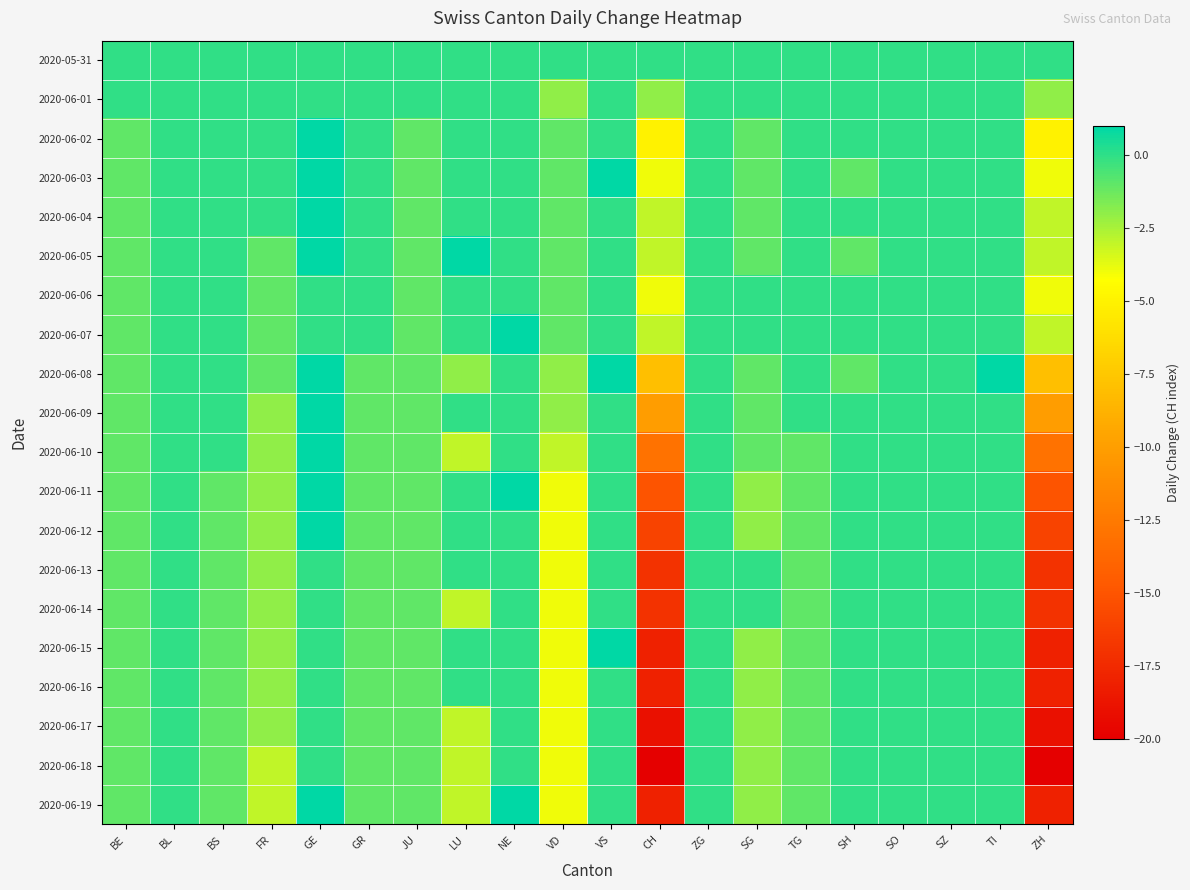

Which series has the largest range (max minus min)?

2020-06-18